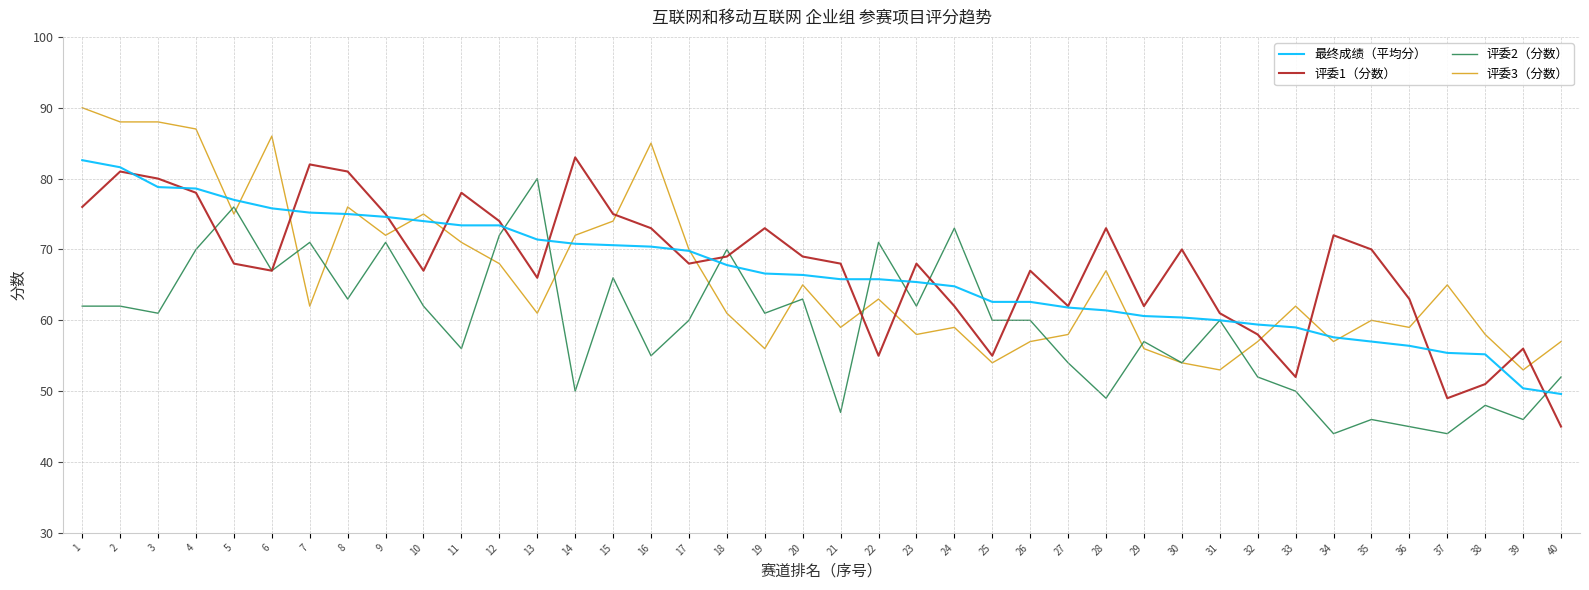

Which series has the largest total across all categories?

评委1（分数）